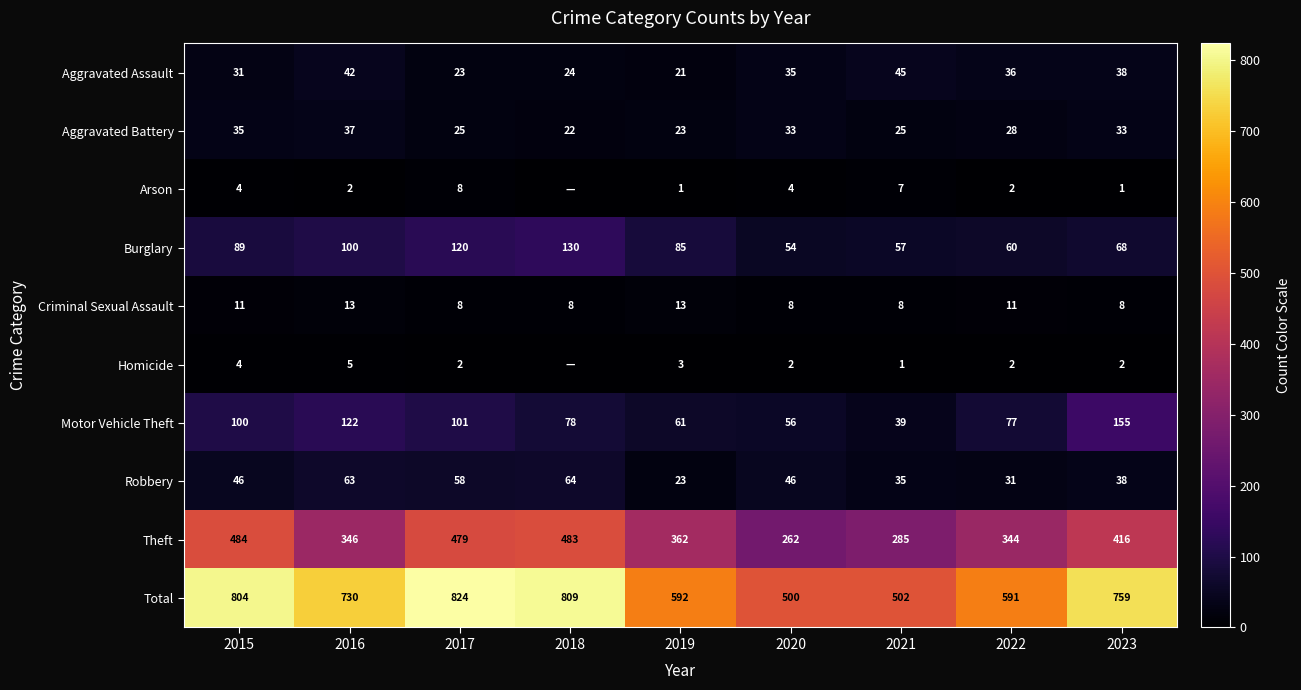

At how many categories does at least one series exceed 541?

7